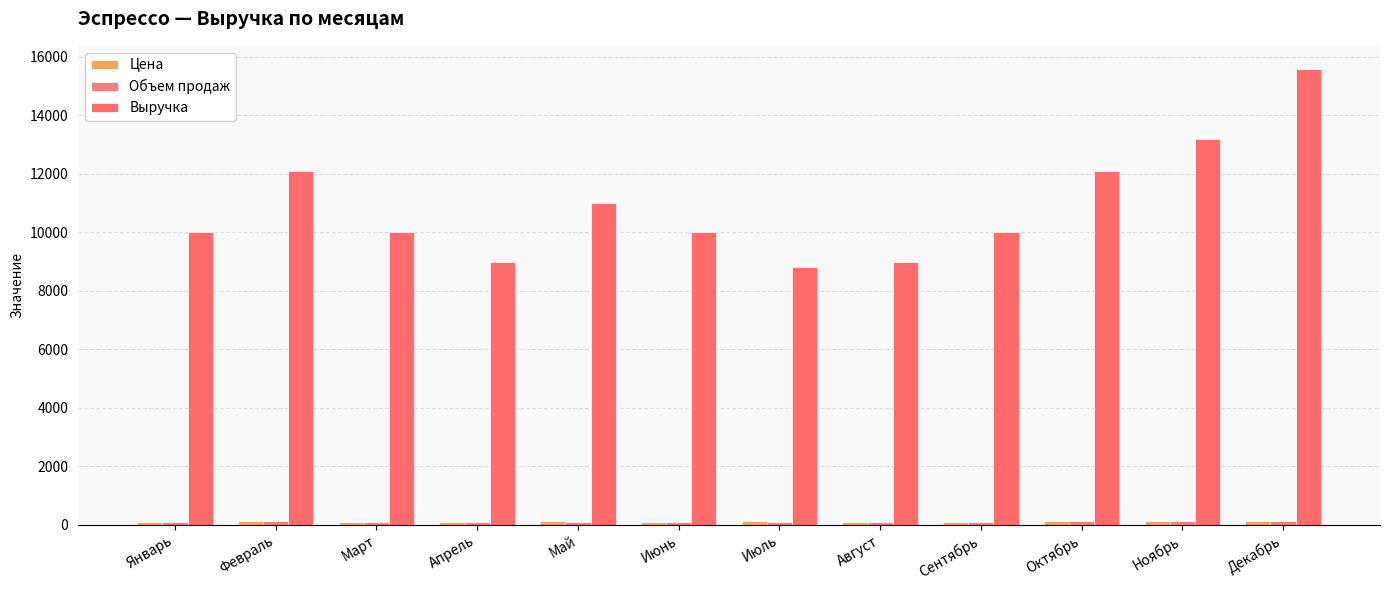

How many distinct data groups are displayed?

3